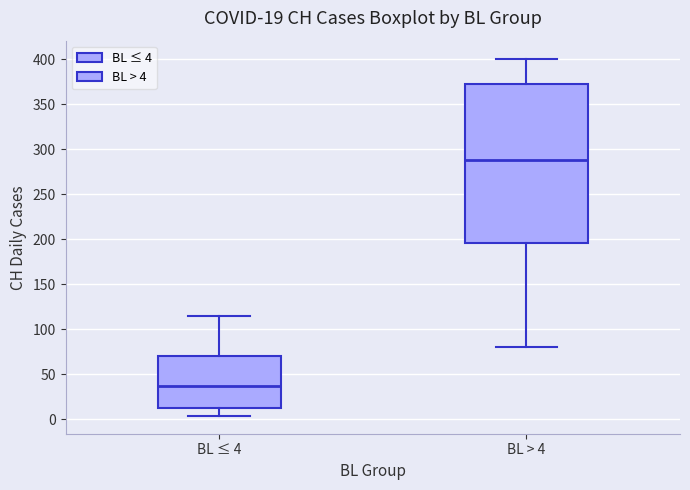

Which box is the tallest, from its lower edge to its upper edge?

BL > 4